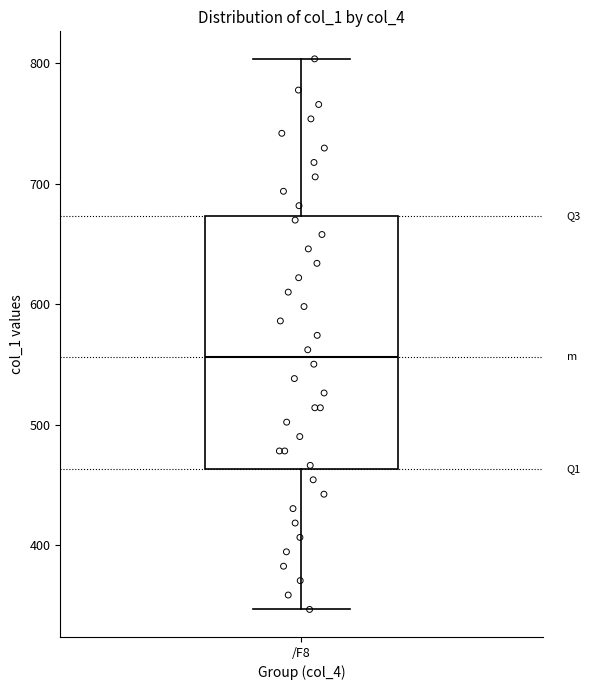

Read this box plot against the y-axis: the position of the median line, the range covered by the box, and the ends of both whiskers. The values are not printed on the chart, so give them approximately, as read against the axis.

median 560, box 460 to 670, whiskers 350 to 800